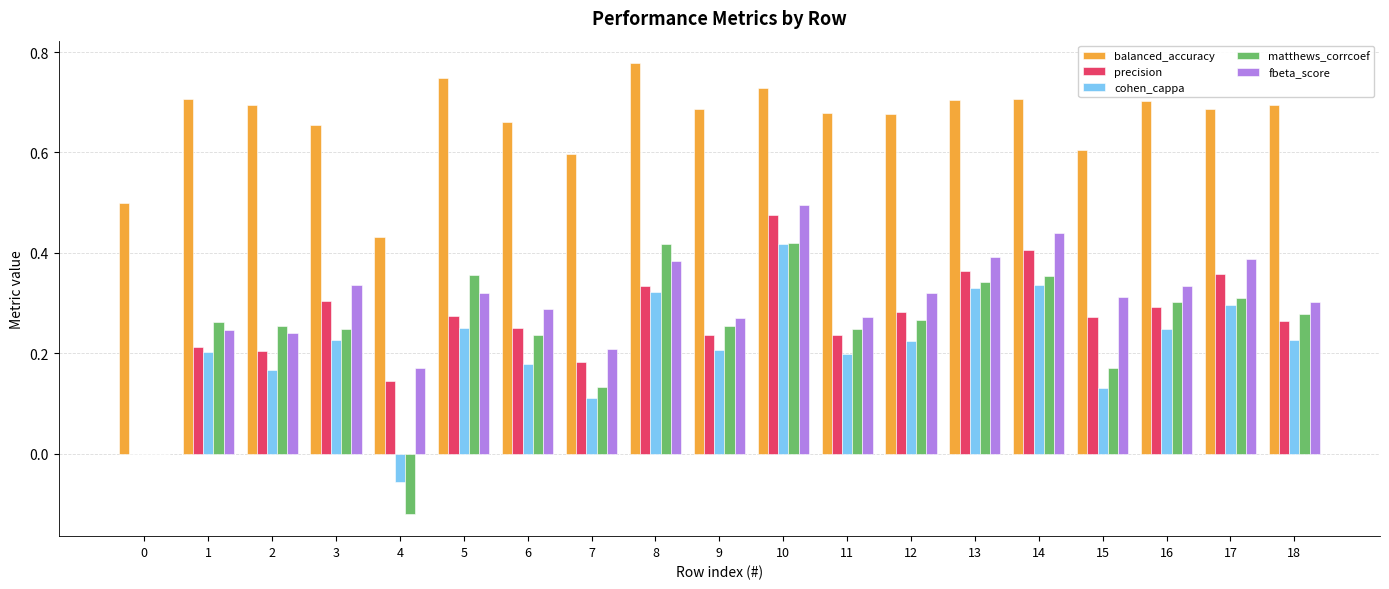

What is the sum of all fbeta_score values?

5.7